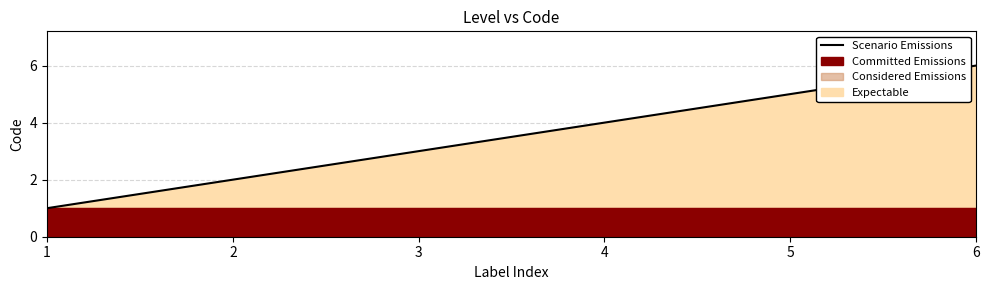

Rank the categories by value from highest to lowest.

6, 5, 4, 3, 2, 1